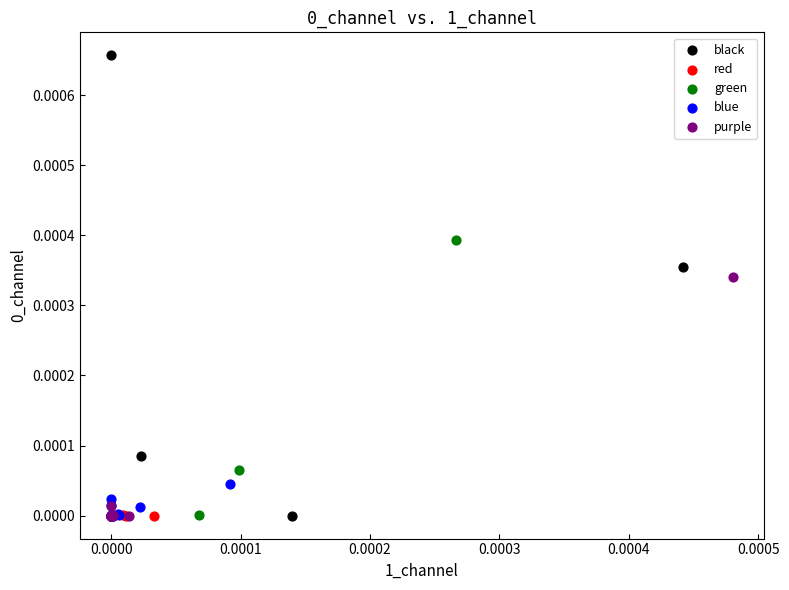

What are all the series names shown in the legend?

black, red, green, blue, purple